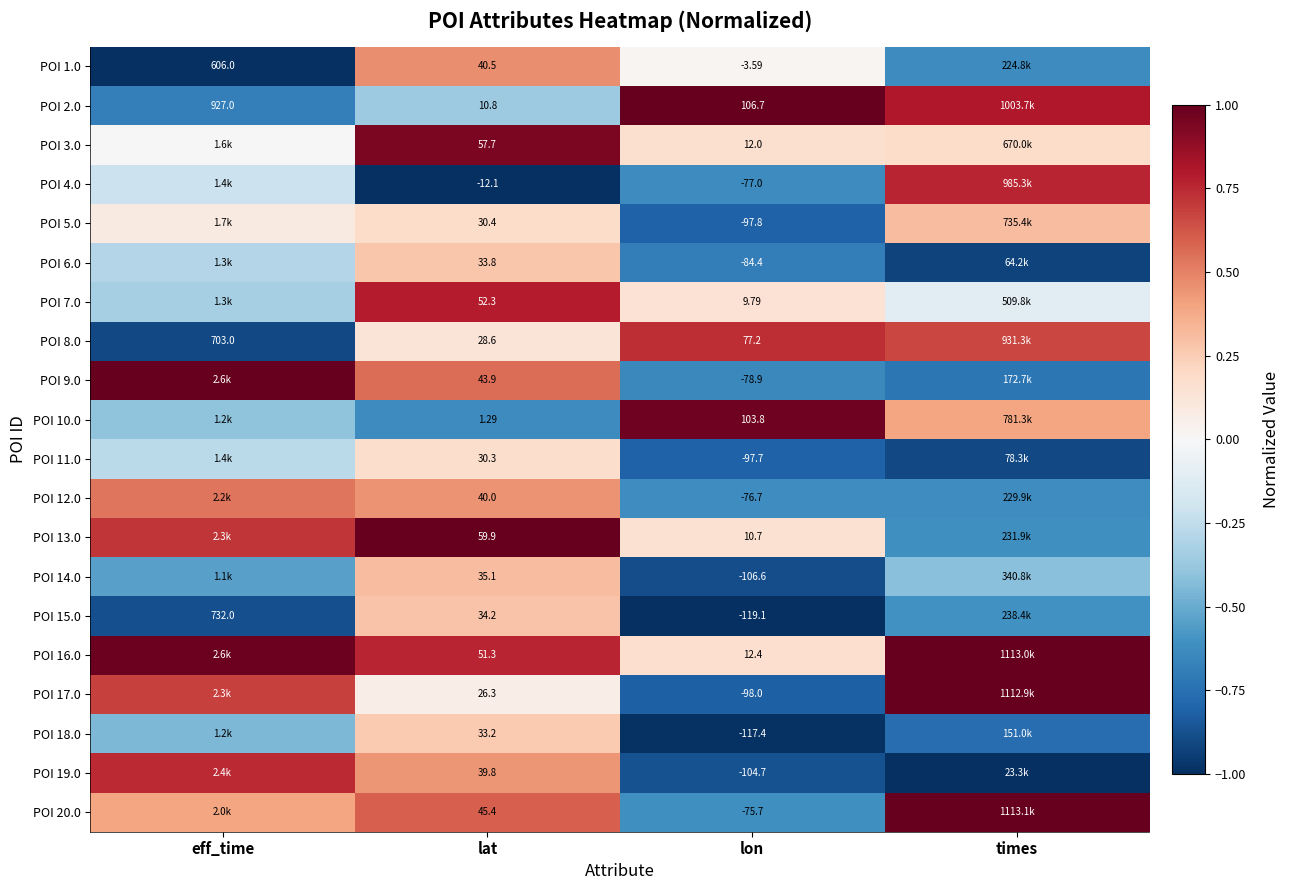

Is the value of POI 2.0 at eff_time greater than the value of POI 1.0 at lat?

Yes